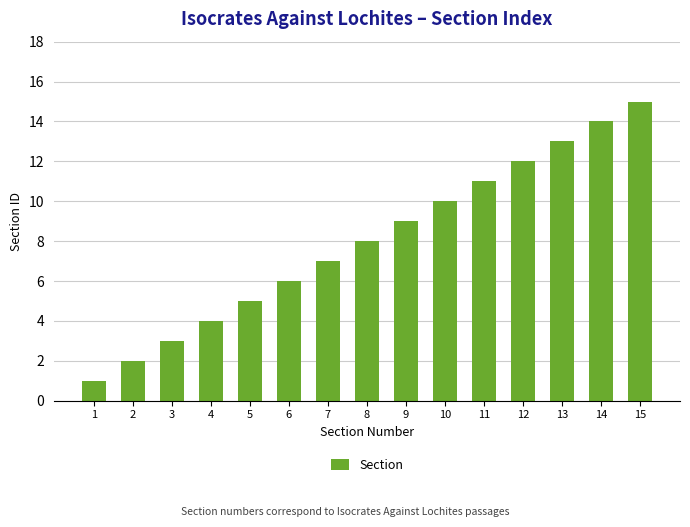

At which category does the chart reach its peak across all series?

15